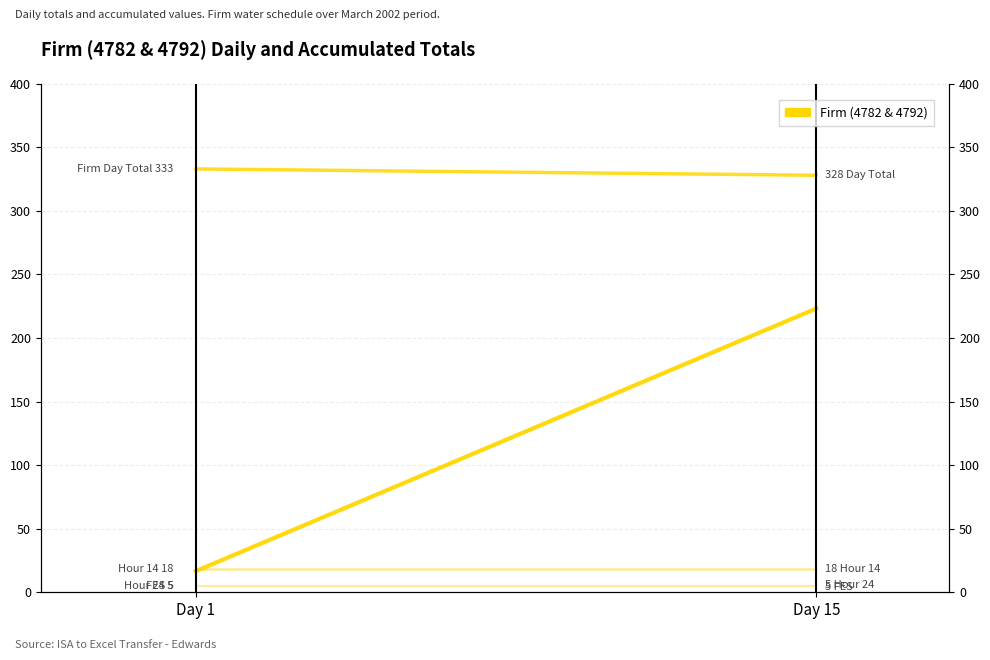

Rank the categories by FES value from lowest to highest.

Day 1, Day 15